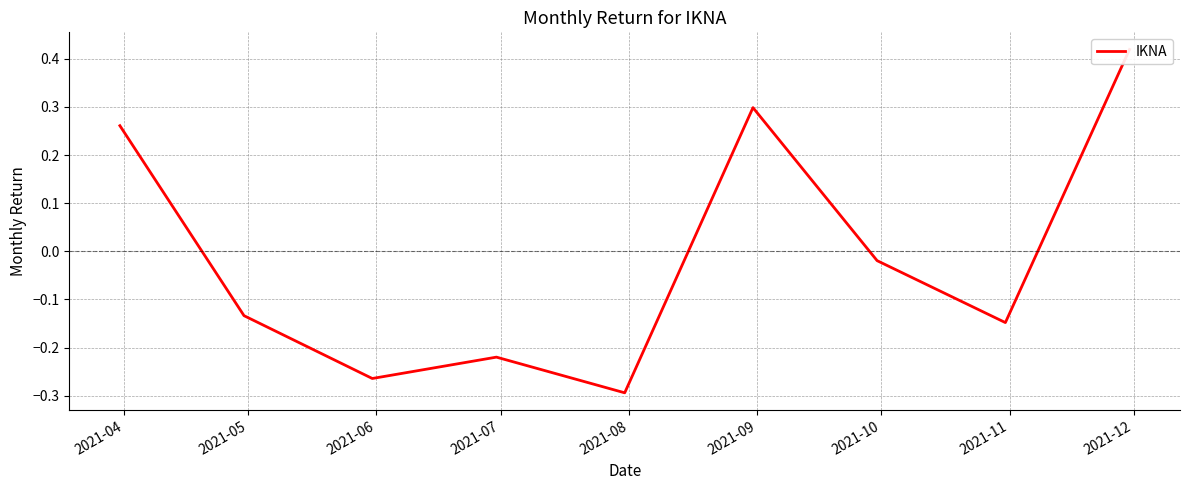

What is the approximate value at 2021-04?

0.3